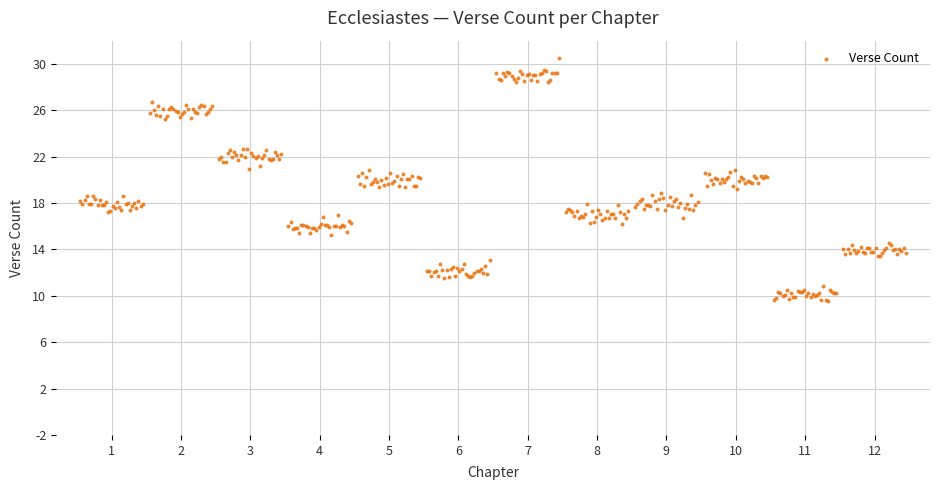

What is the range of Y values (max minus min)?

21.0